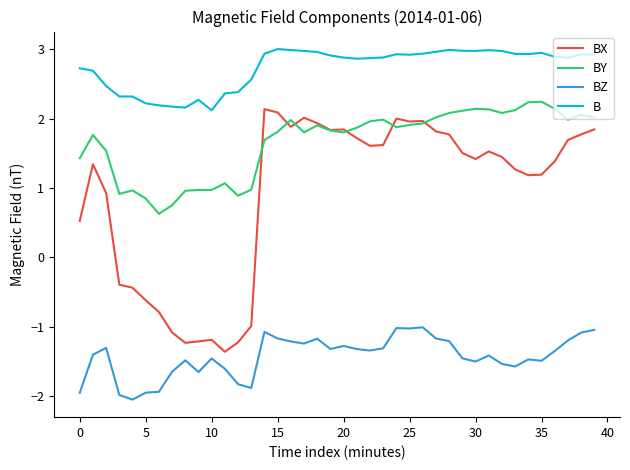

What is the lowest value of the BY series?

0.6